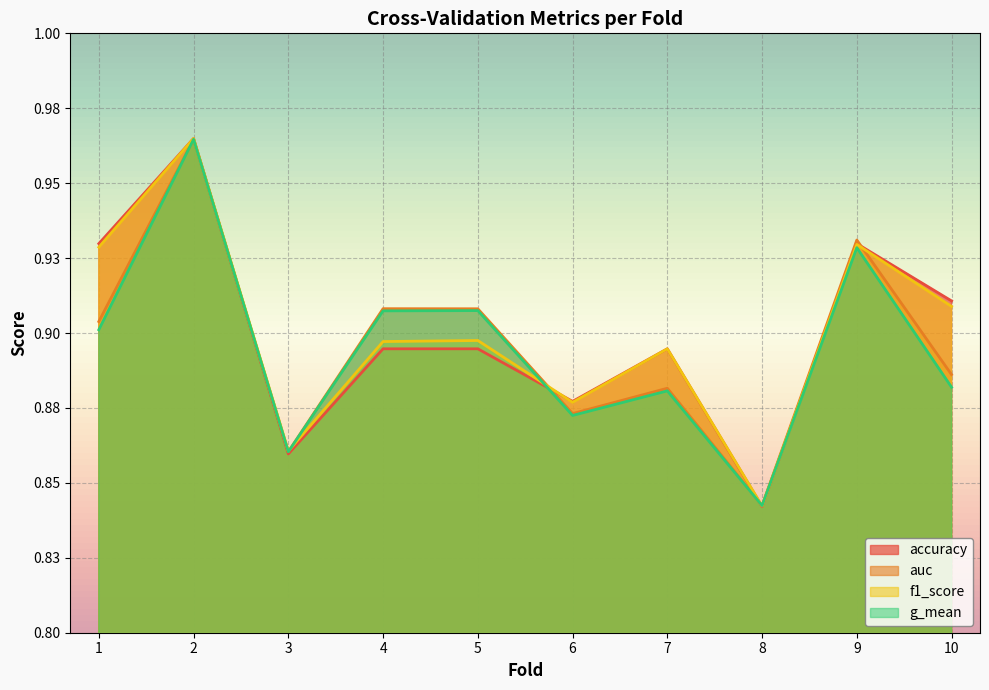

At which category is the sum across all series the highest?

2